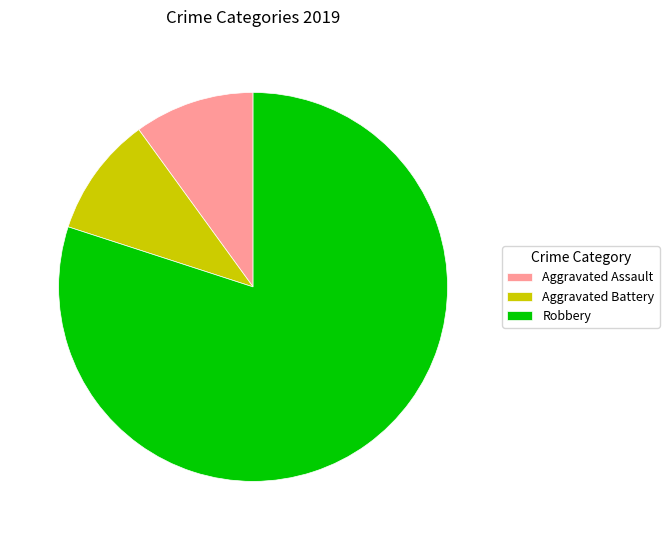

What is the largest slice in the pie chart?

Robbery